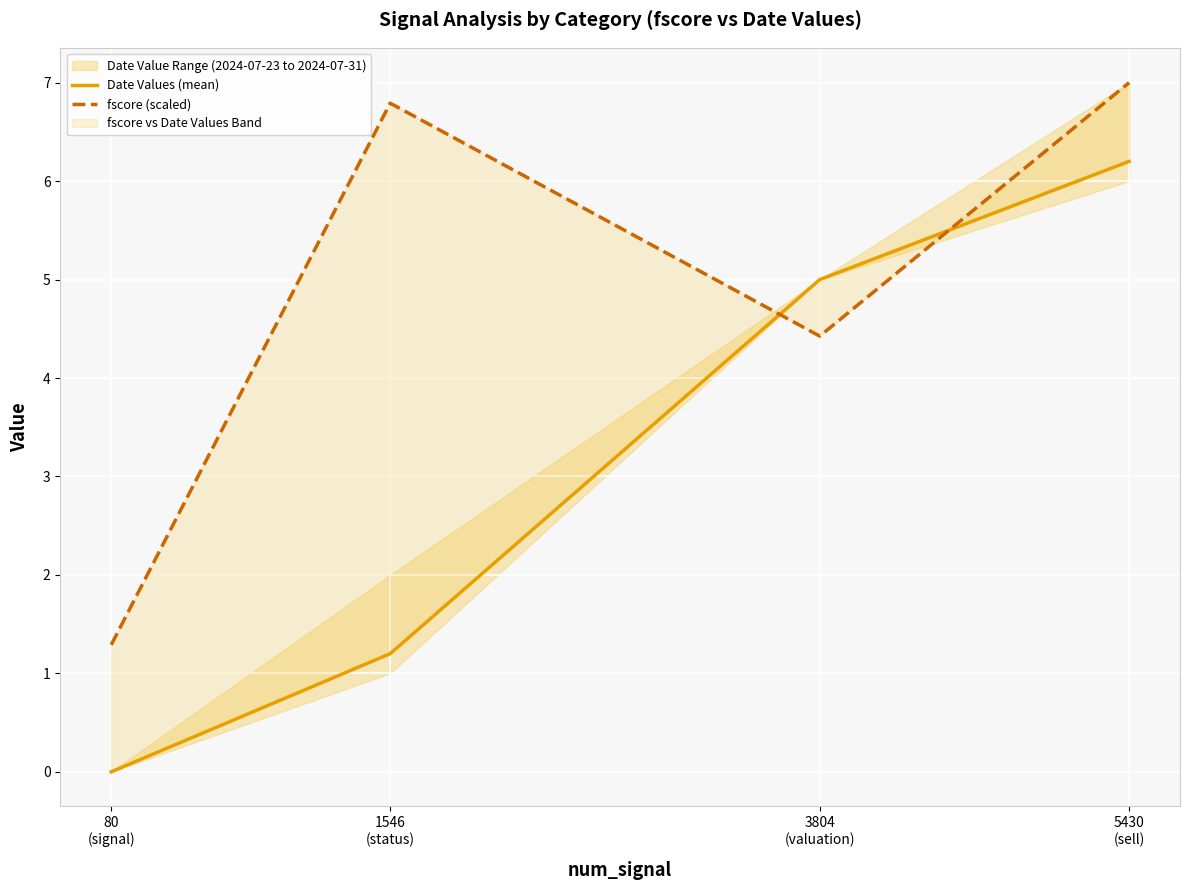

What is the difference between the maximum and second lowest values in the Date Values (mean) series?

5.0